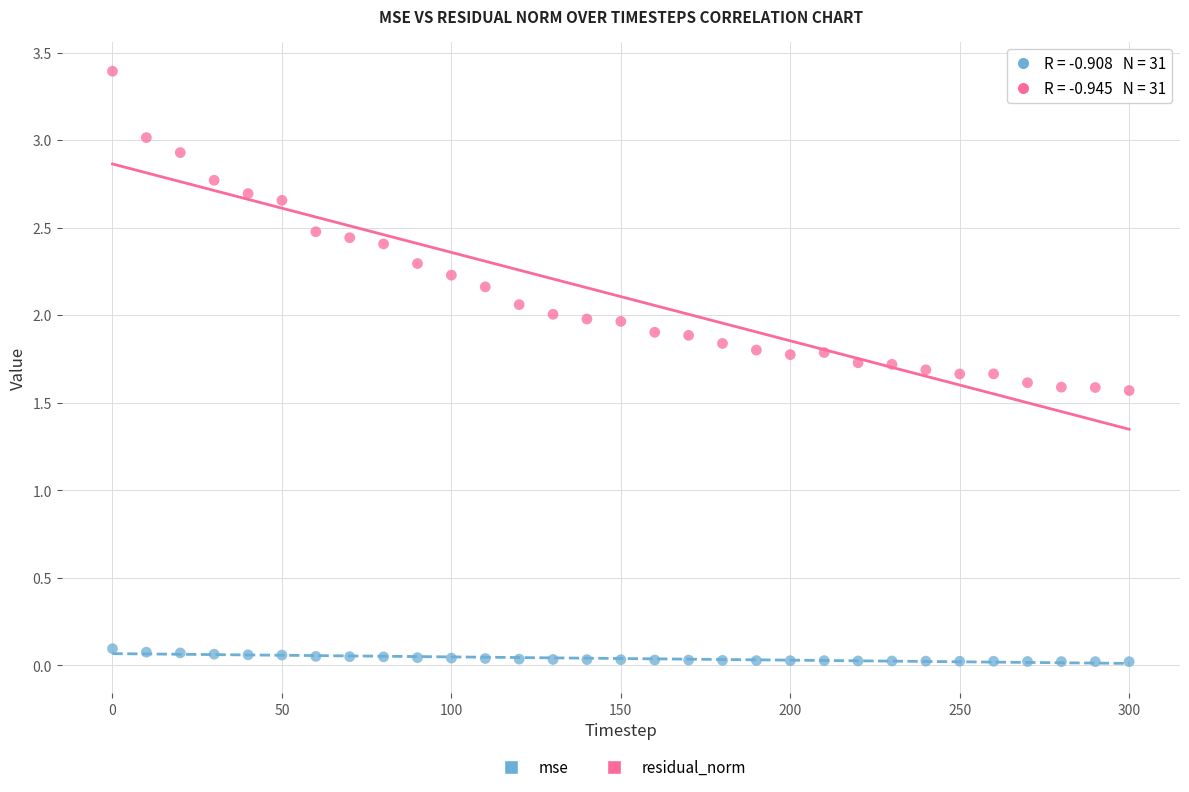

Which series has the widest spread of Y values?

residual_norm